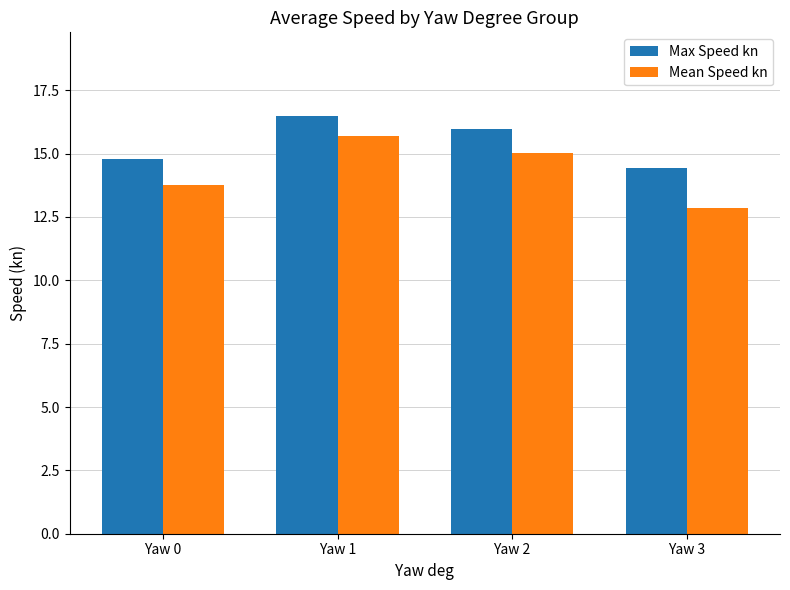

The Max Speed kn series shows 3.7 at Yaw 1. True or false?

False